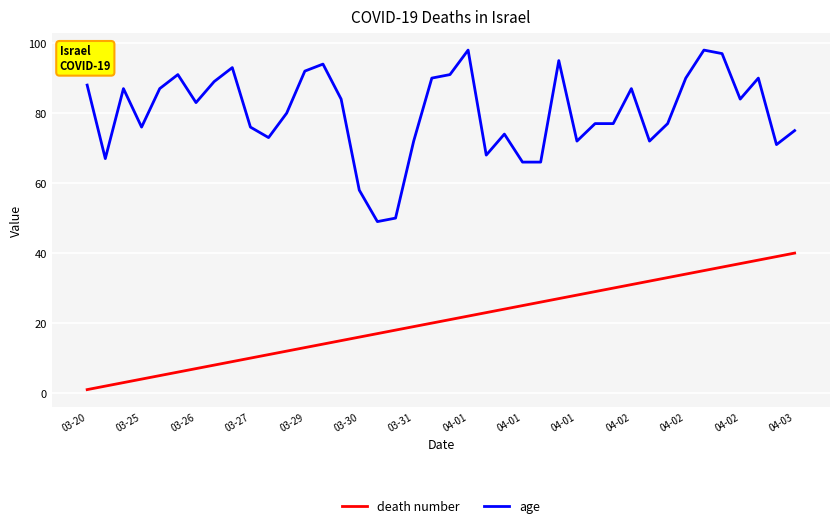

Which series has the largest total across all categories?

age